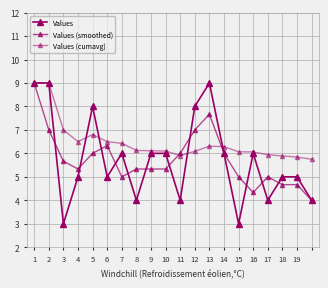

What is the maximum value for Values (smoothed)?

9.0